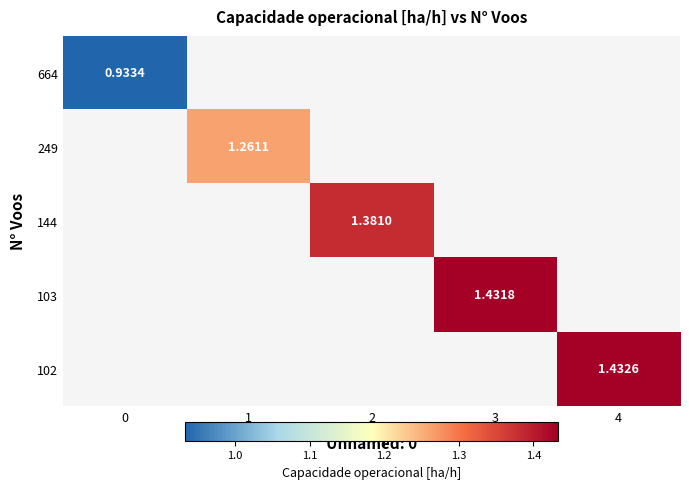

List the series in order of their peak value, lowest first.

664, 249, 144, 103, 102